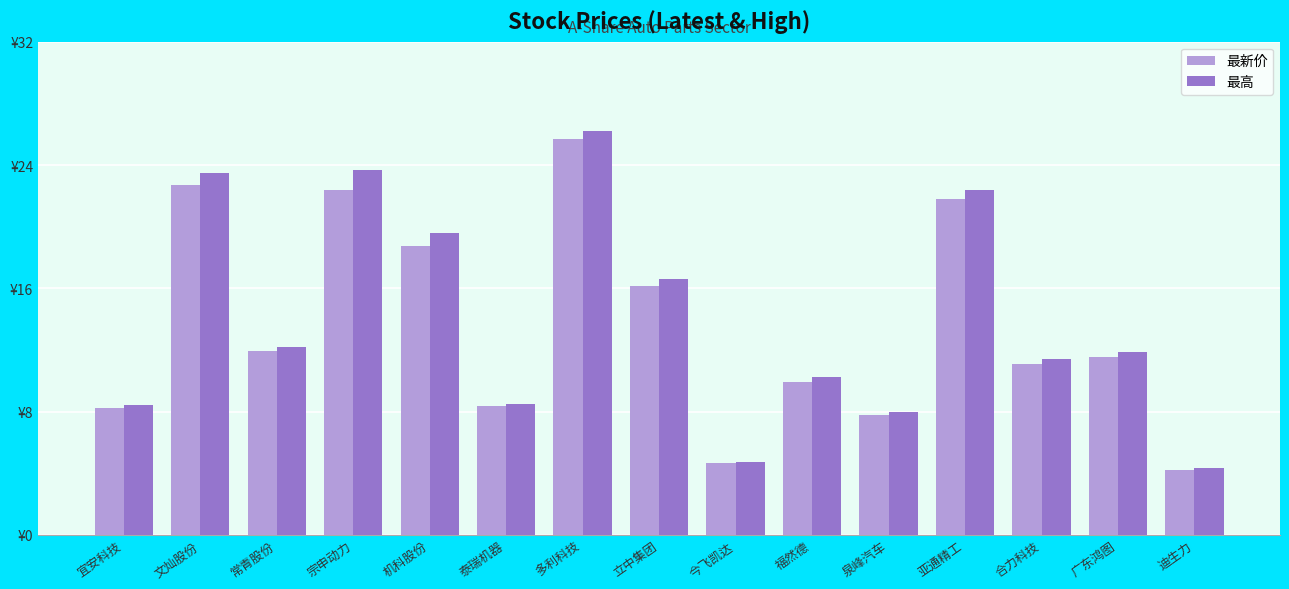

Reading left to right, transcribe all the data shown in this chart.

最新价: 8.2	22.7	11.9	22.4	18.7	8.3	25.7	16.1	4.7	9.9	7.8	21.8	11.1	11.6	4.2
最高: 8.4	23.5	12.2	23.7	19.6	8.5	26.2	16.6	4.7	10.2	8.0	22.4	11.4	11.8	4.4